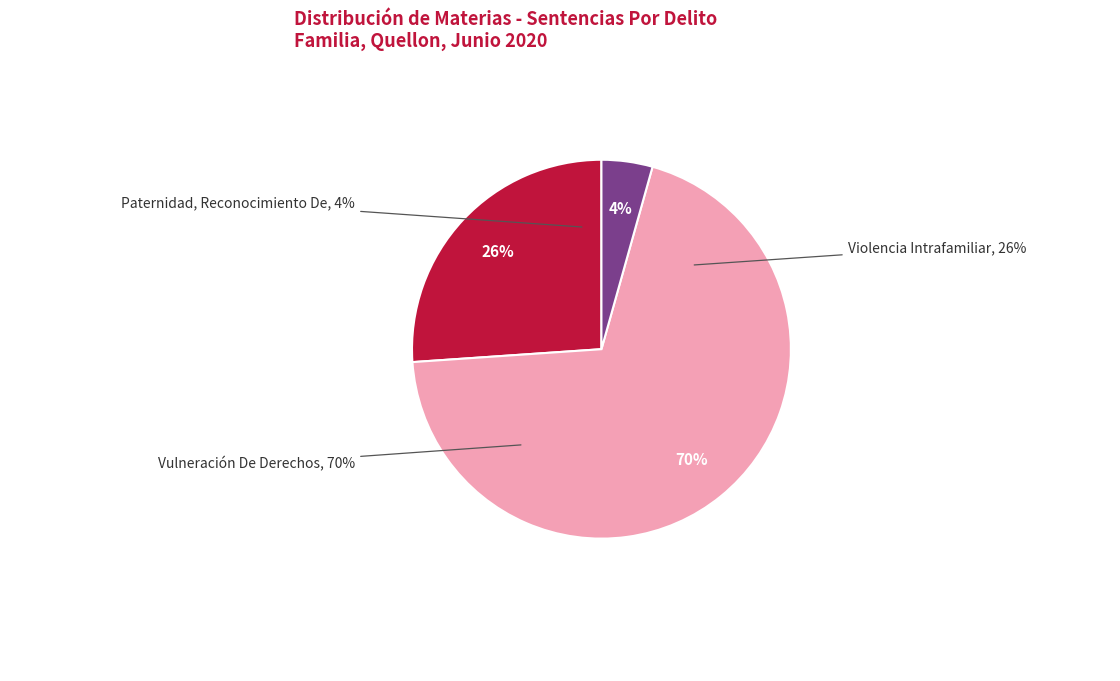

Rank the categories by value from highest to lowest.

Vulneración De Derechos, Violencia Intrafamiliar, Paternidad, Reconocimiento De